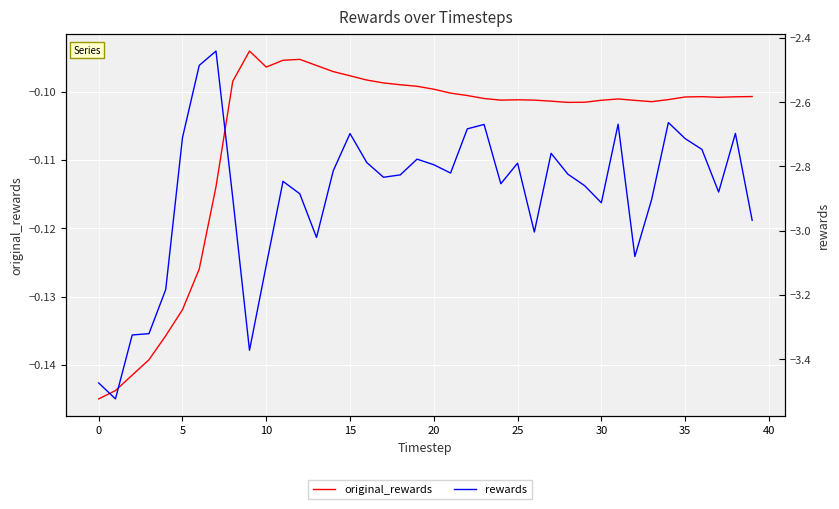

Between 32 and 33, which series saw the biggest shift?

rewards